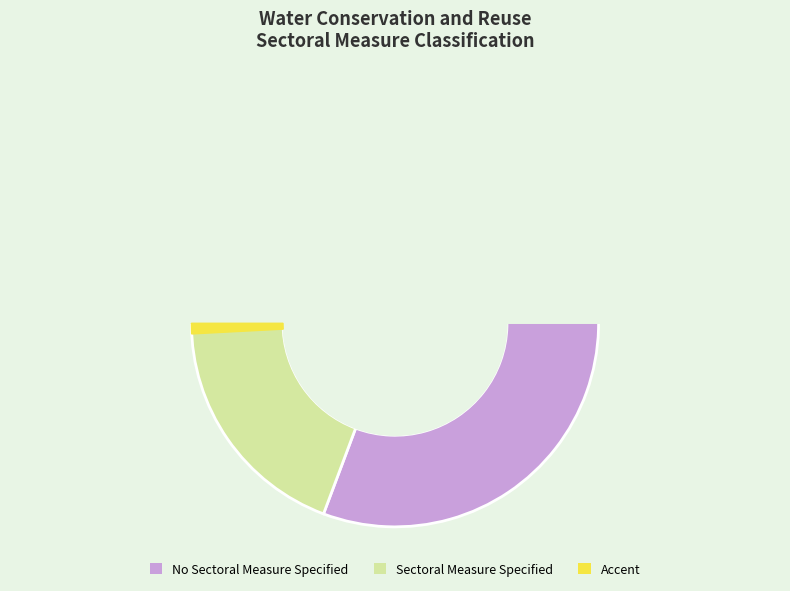

Does No Sectoral Measure Specified represent more than half of the total?

Yes